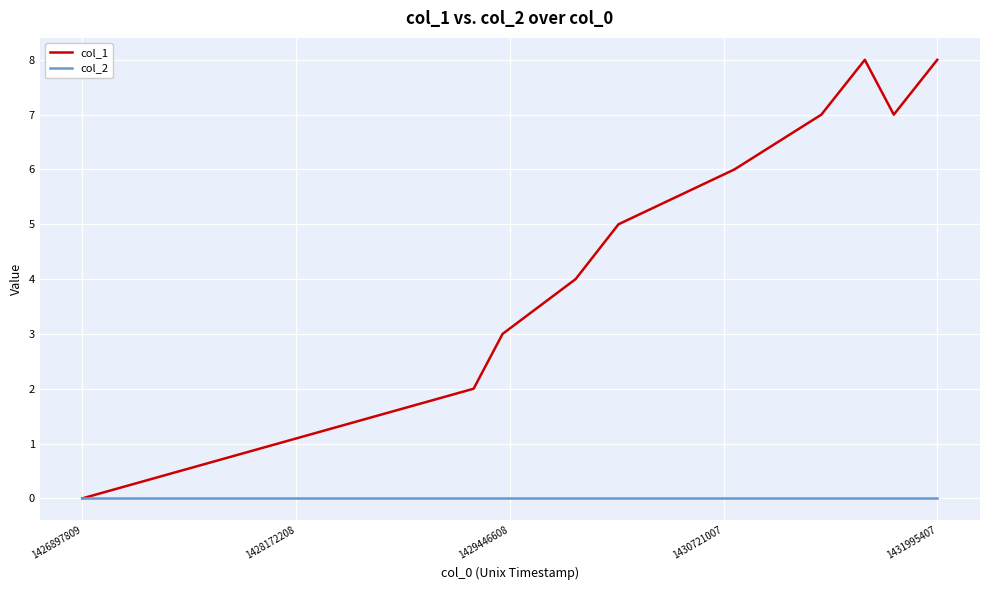

Rank the series by their maximum value, from highest to lowest.

col_1, col_2